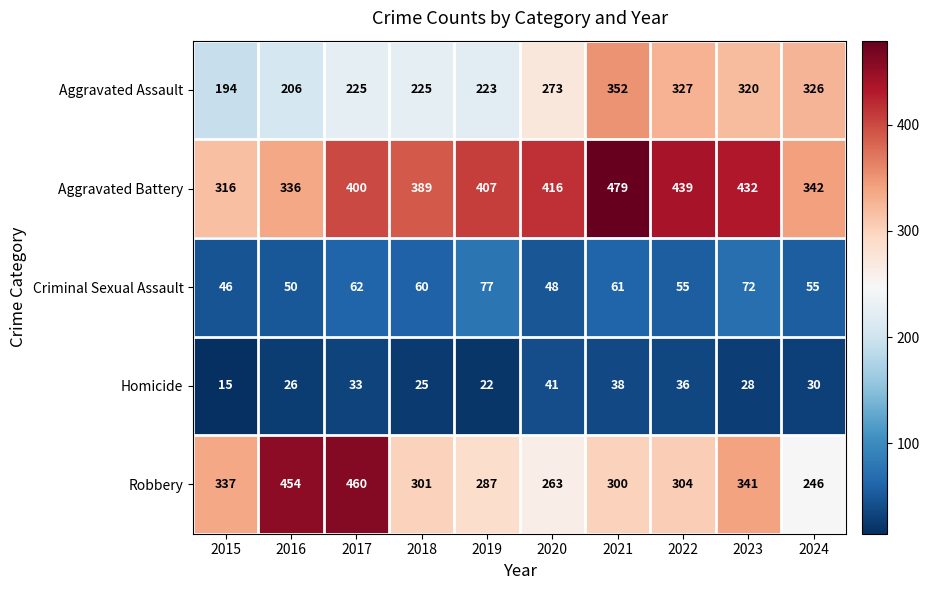

Rank the series at 2020 from highest to lowest value.

Aggravated Battery, Aggravated Assault, Robbery, Criminal Sexual Assault, Homicide